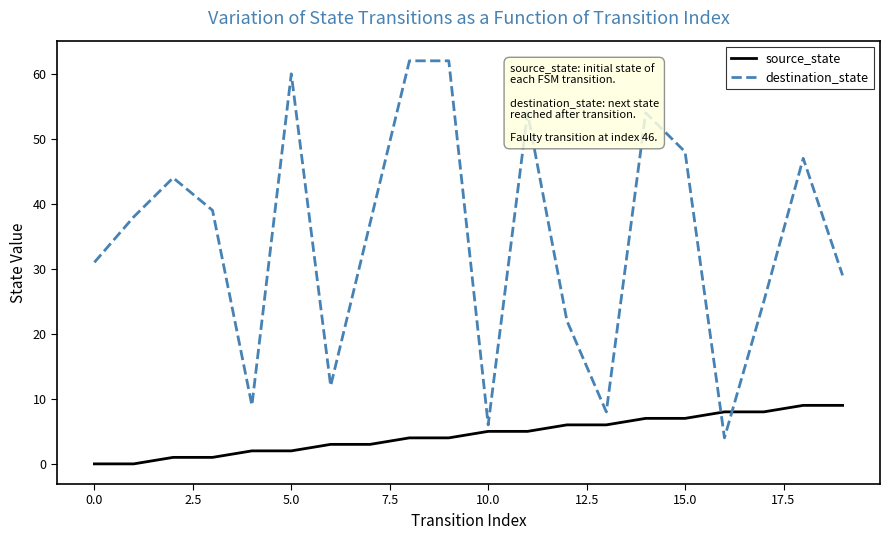

Which series has the largest total across all categories?

destination_state